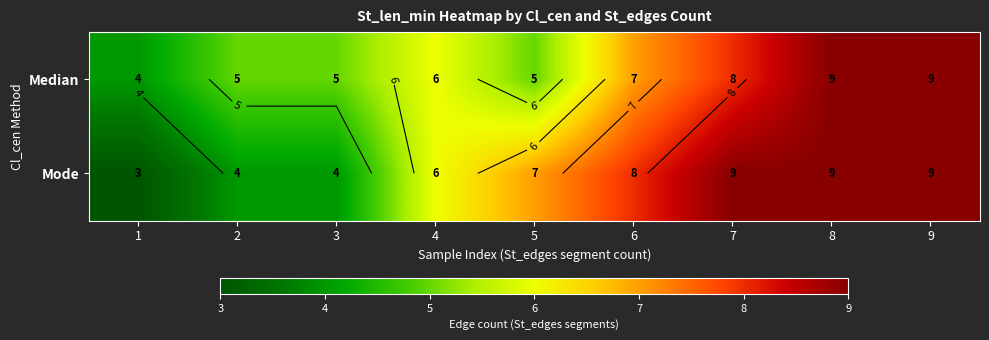

Is the value of Median at 8 greater than the value of Mode at 8?

No